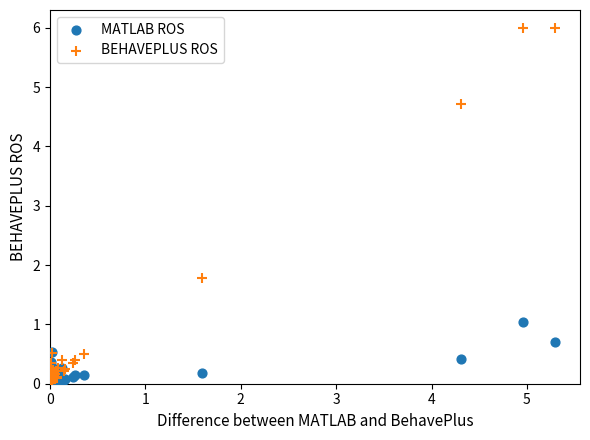

Across all series, what Y value is closest to 3?

1.8